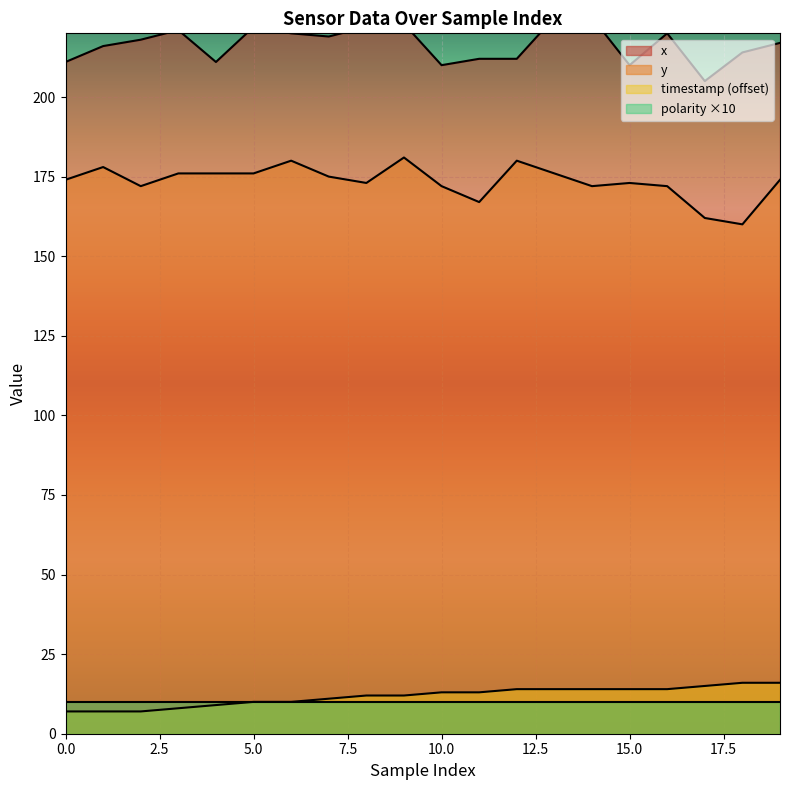

Which category has the highest value in the y series?

9